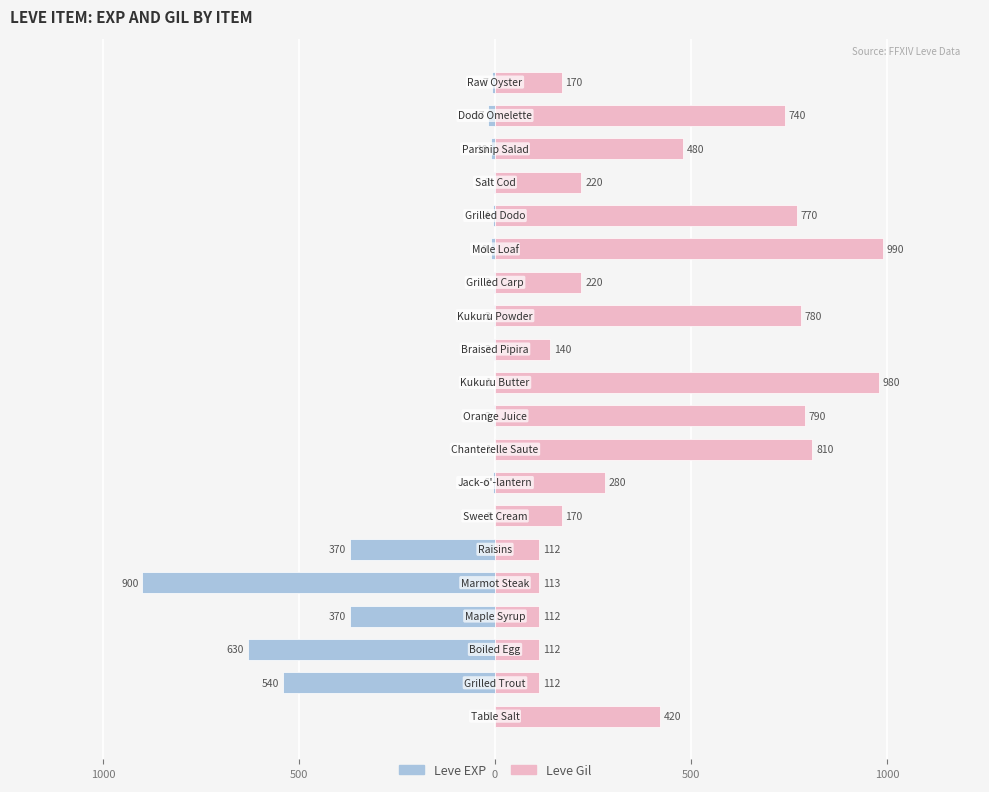

What is the difference between the maximum and second lowest values in the Leve EXP series?

629